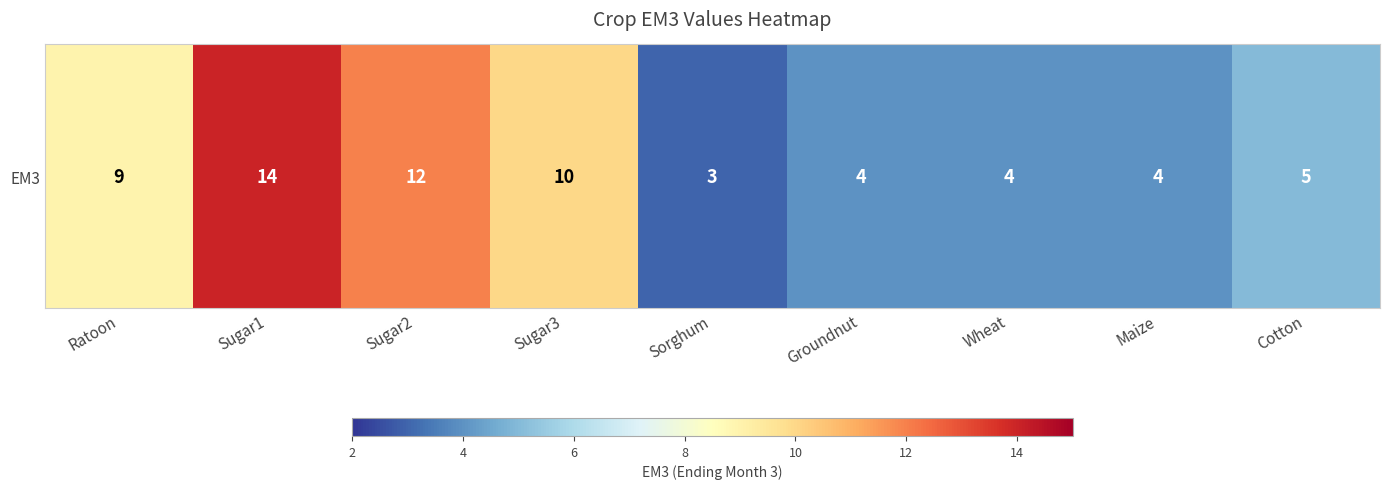

List the labels in order of value, largest first.

Sugar1, Sugar2, Sugar3, Ratoon, Cotton, Groundnut, Wheat, Maize, Sorghum